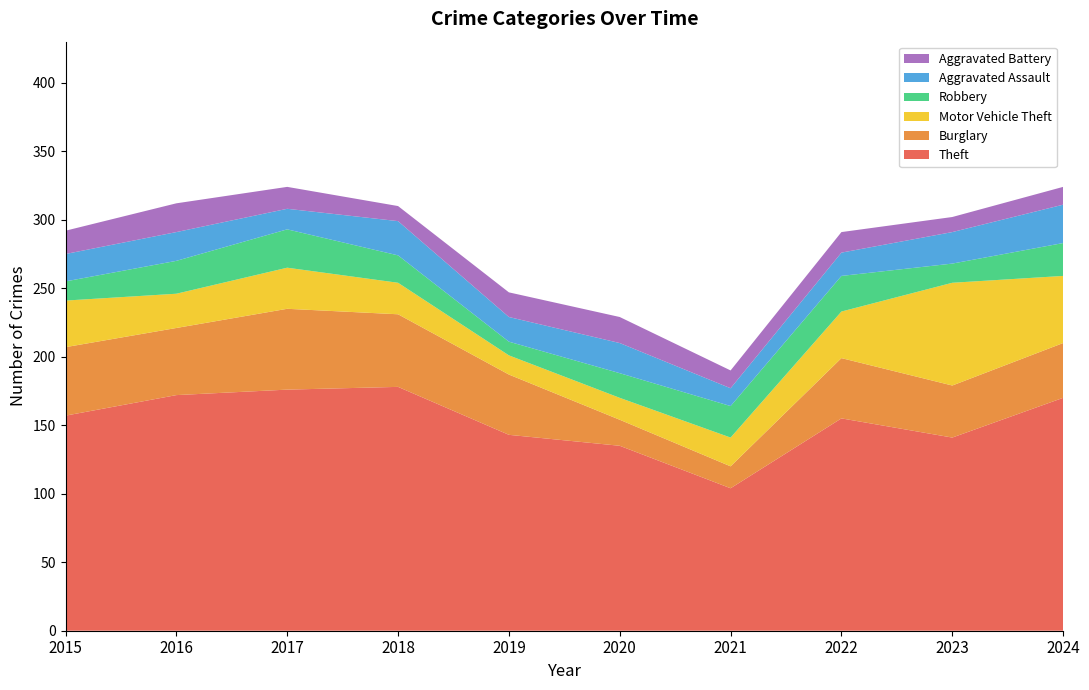

Reading left to right, transcribe all the data shown in this chart.

Theft: 157	172	176	178	143	135	104	155	141	170
Burglary: 50	49	59	53	44	19	16	44	38	40
Motor Vehicle Theft: 34	25	30	23	14	16	21	34	75	49
Robbery: 14	24	28	20	10	18	23	26	14	24
Aggravated Assault: 20	21	15	25	18	22	13	17	23	28
Aggravated Battery: 17	21	16	11	18	19	13	15	11	13